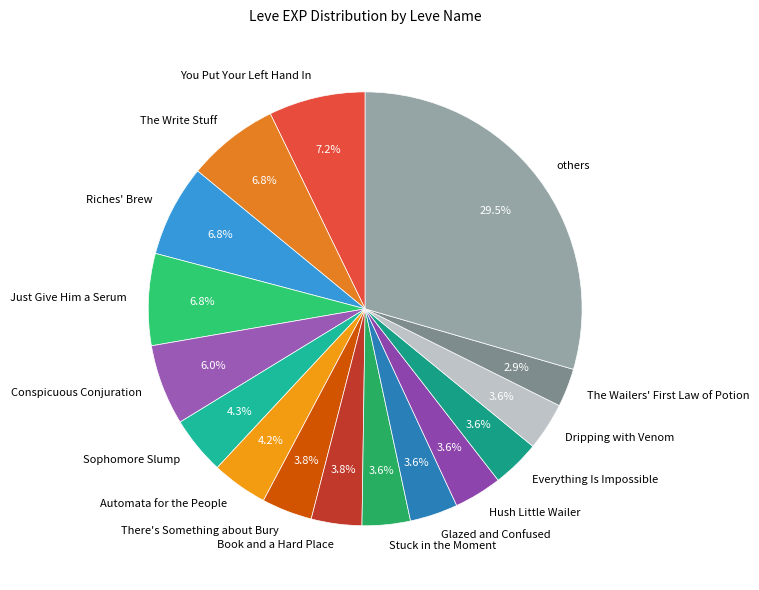

How much of the chart is everything except Glazed and Confused?

96.4%